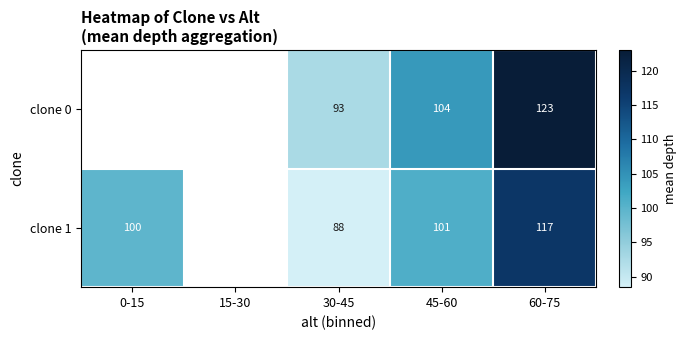

At which category is the sum across all series the highest?

60-75